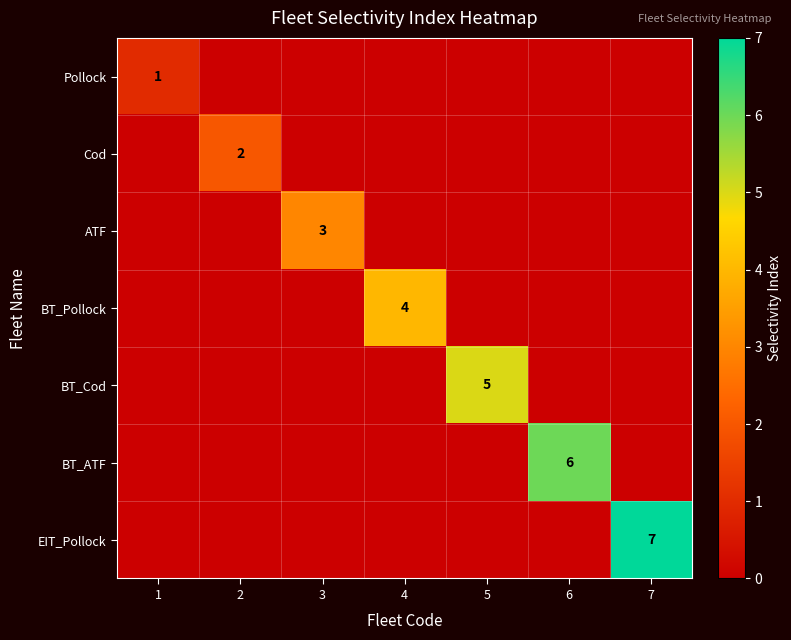

The value of Pollock at 1 is 1. True or false?

True